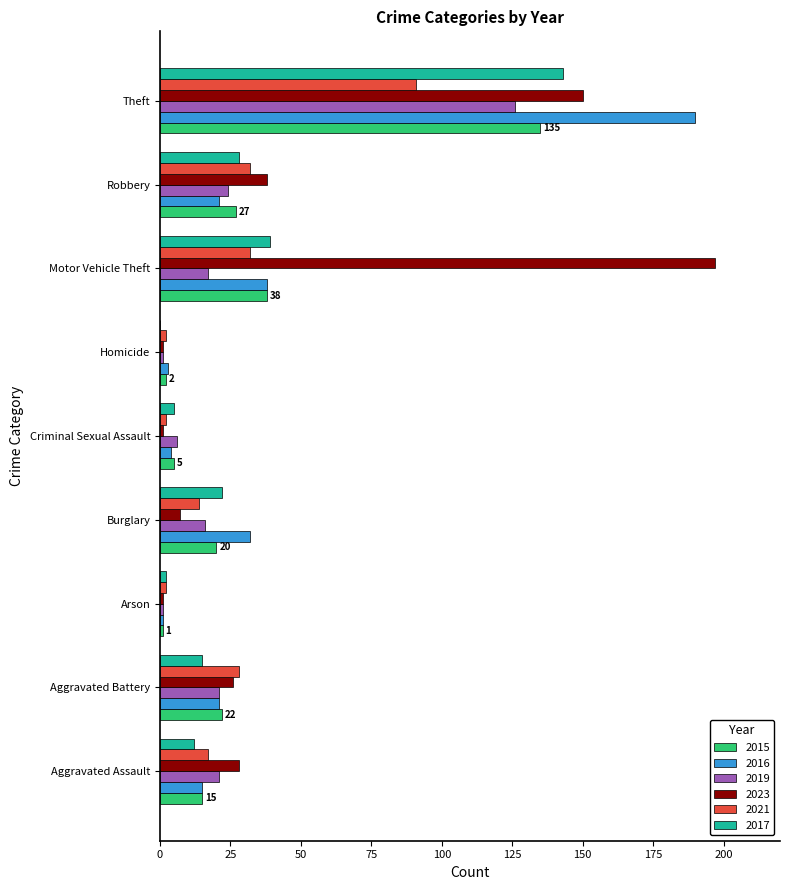

Is it true that 2019 equals 126 at Theft?

True